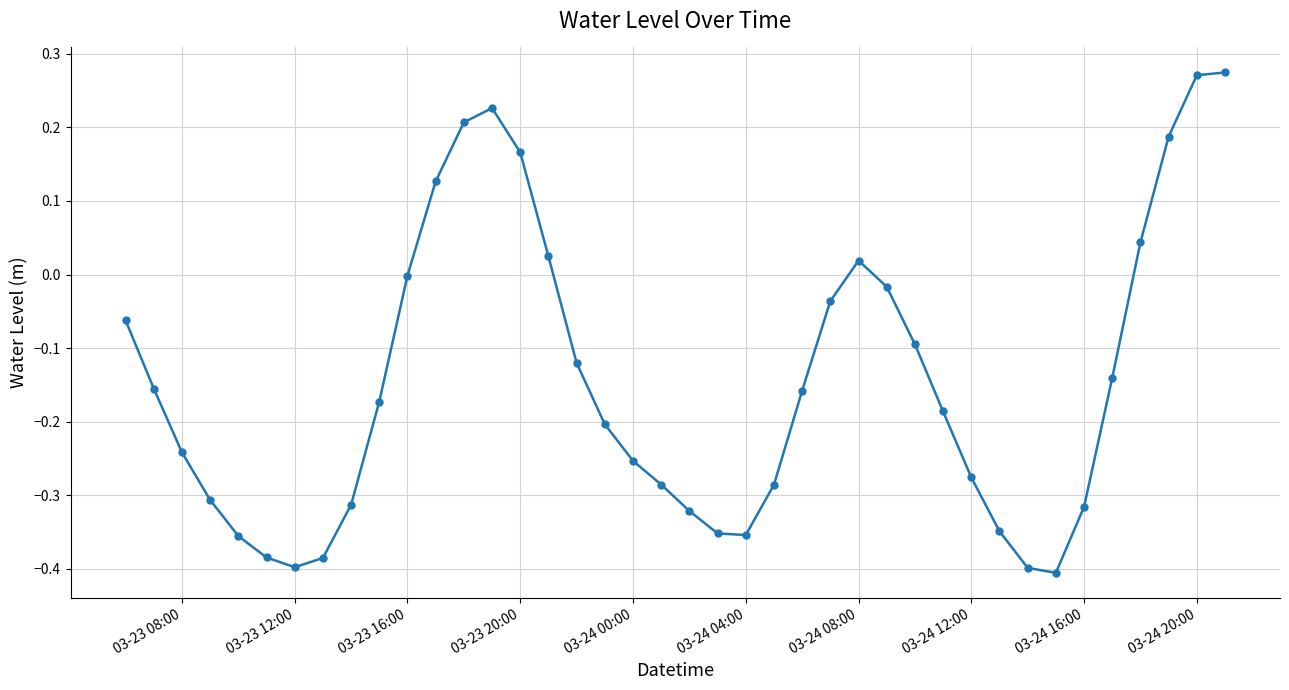

What is the sum of all values?

-5.8